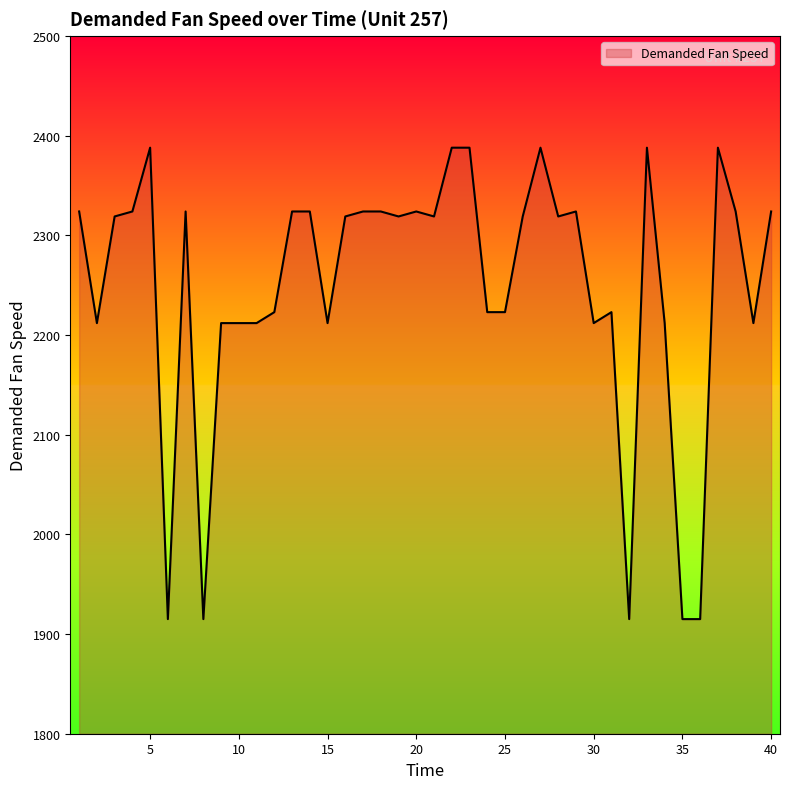

What is the minimum value shown in the chart?

1915